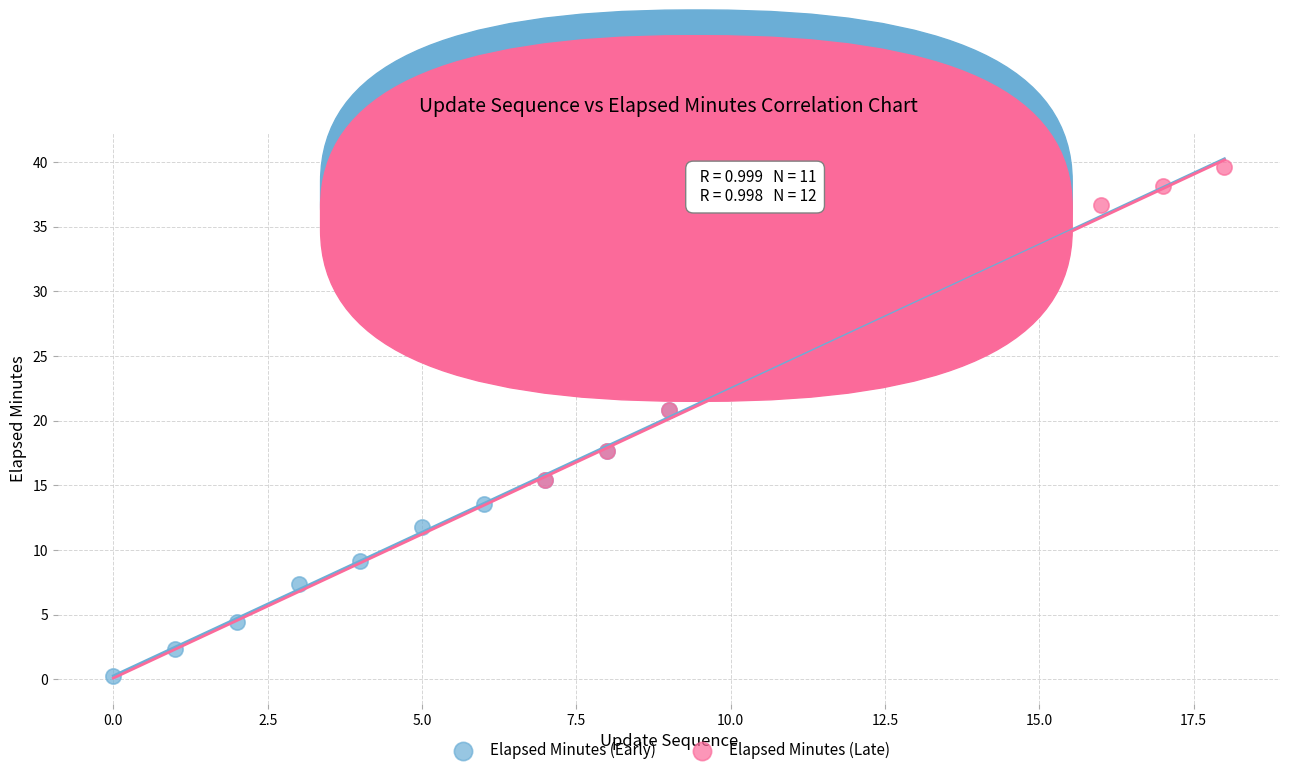

What are all the series names shown in the legend?

Elapsed Minutes (Early), Elapsed Minutes (Late)